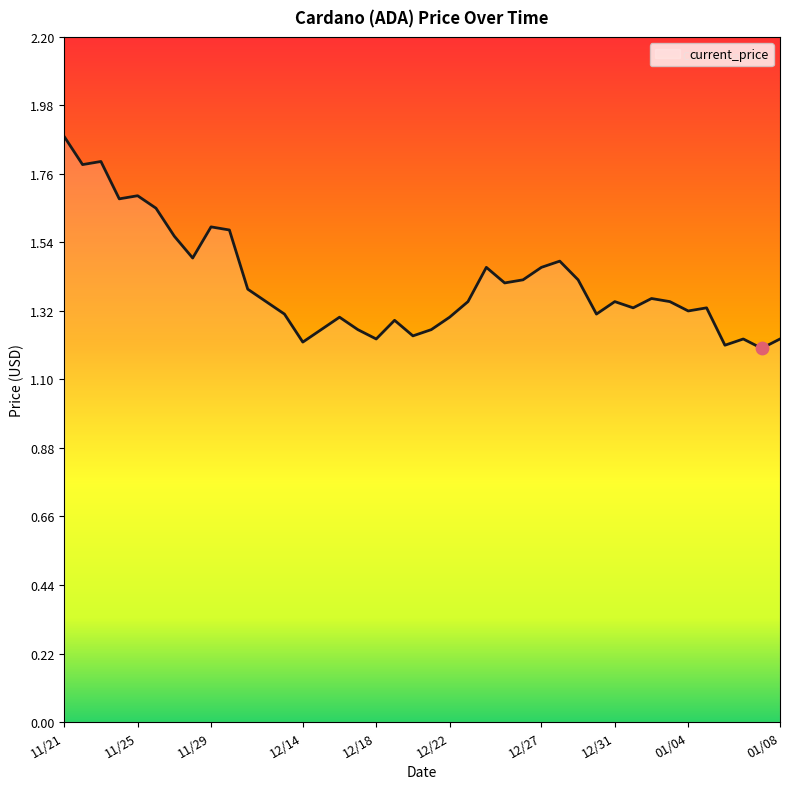

What is the maximum value shown in the chart?

1.9